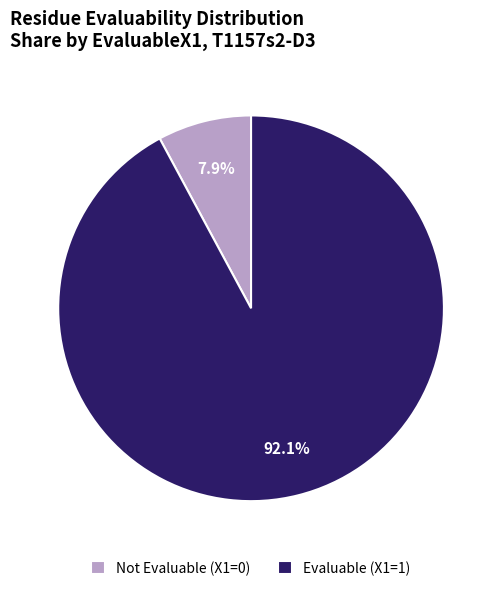

Which category has the smallest portion of the pie?

Not Evaluable (X1=0)